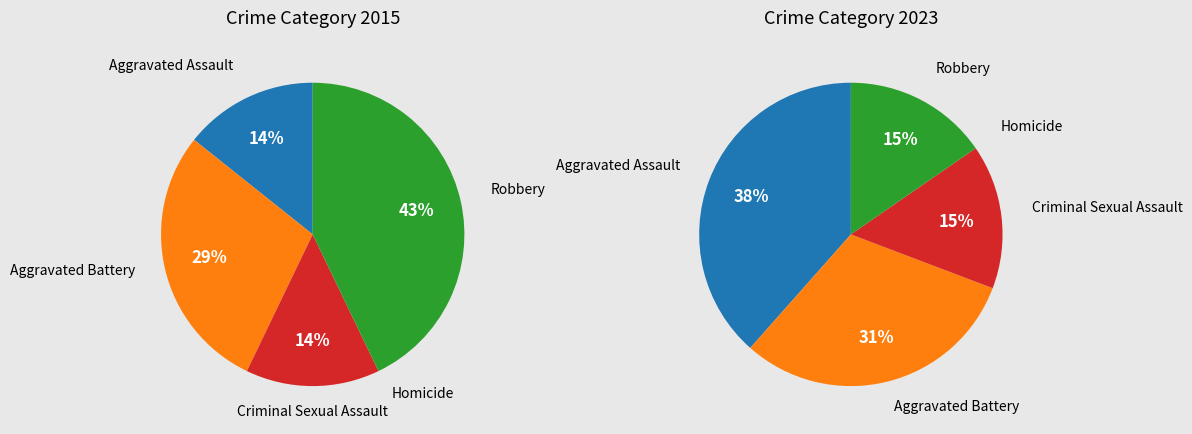

What is the smallest slice in the pie chart?

Homicide